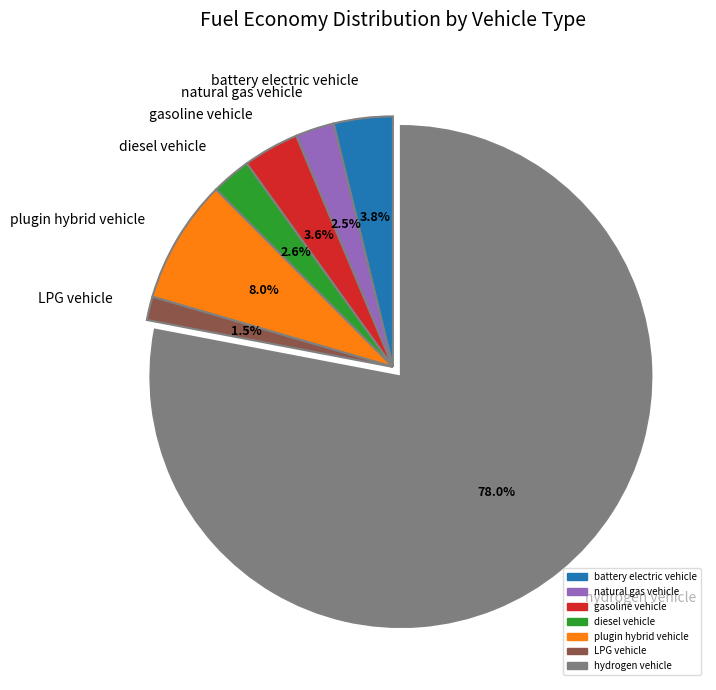

To the nearest percent, what is the difference between the hydrogen vehicle and diesel vehicle slice percentages?

75%